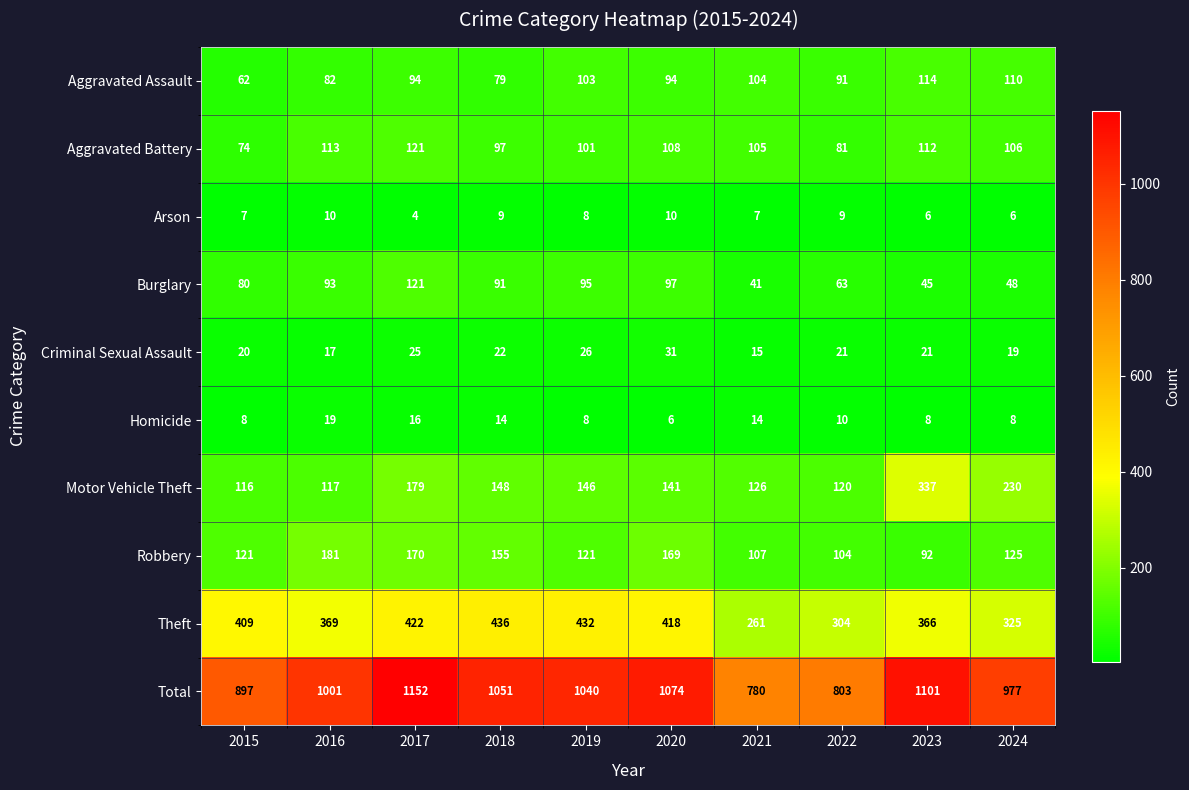

What is the minimum value for Aggravated Assault?

62